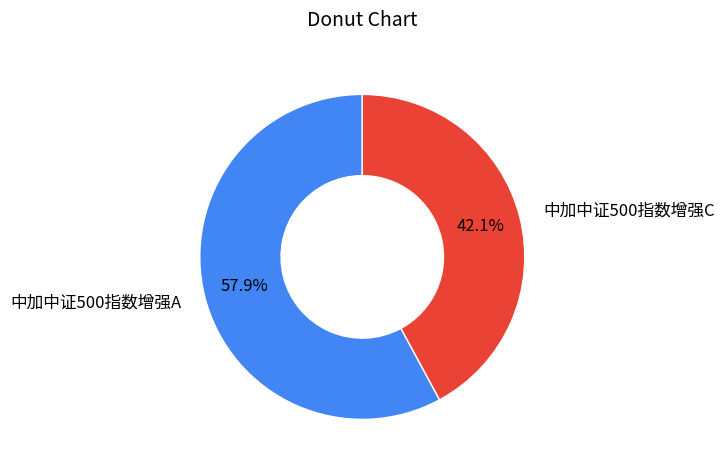

Which category has the biggest portion of the pie?

中加中证500指数增强A